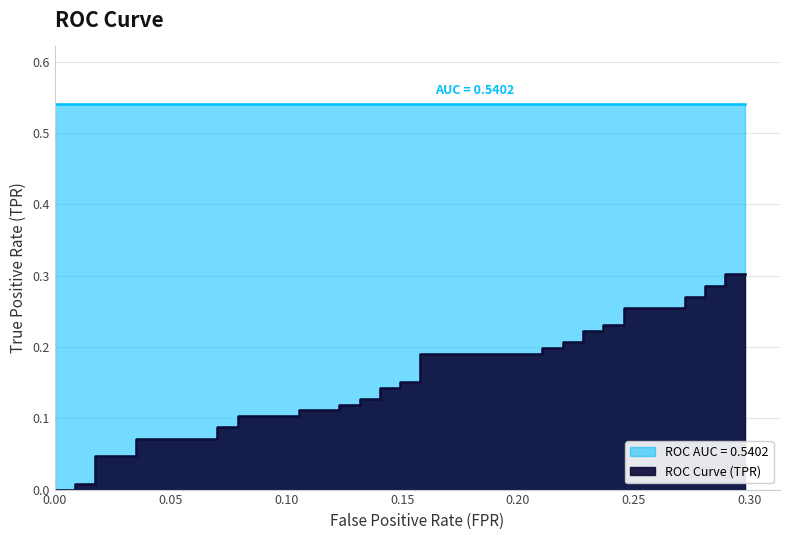

What is the greatest value displayed?

0.3